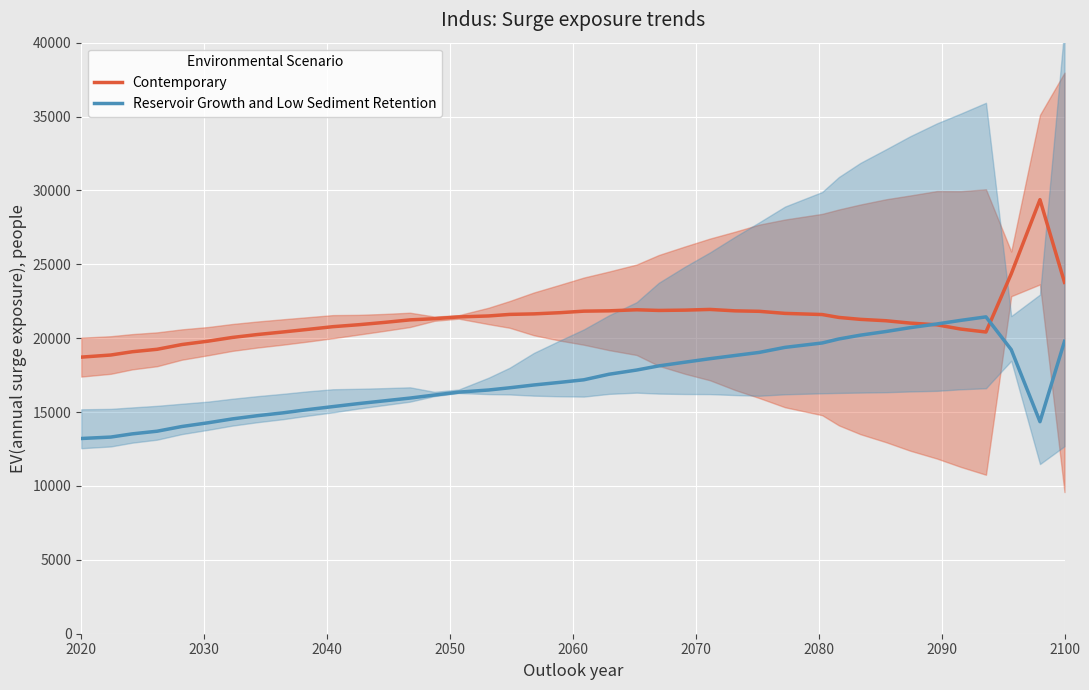

What is the value of the Contemporary point at the 19th from the left?

21645.4